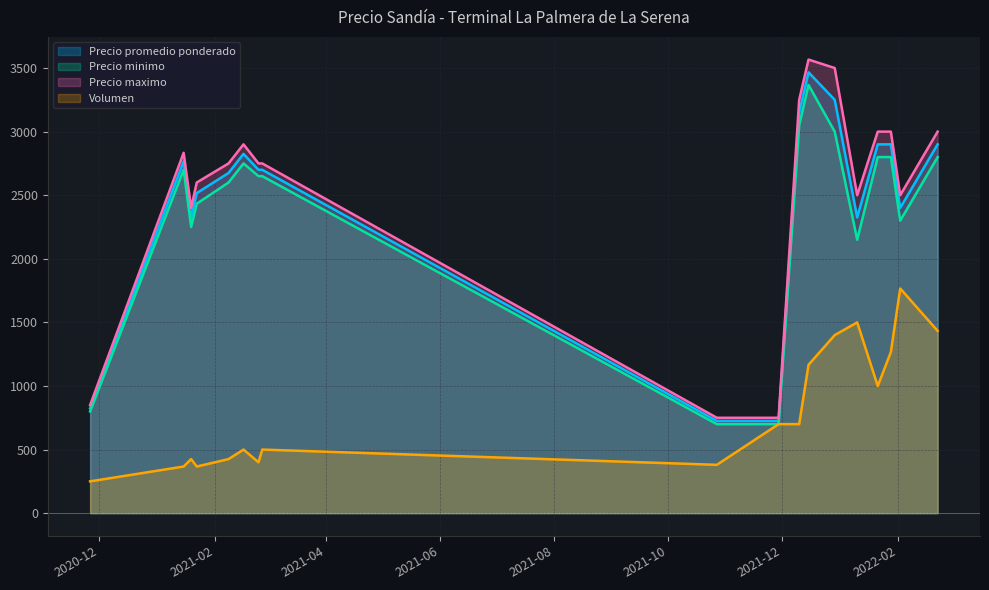

Is the value of Volumen at 2021-12-29 greater than the value of Precio promedio ponderado at 2020-11-26?

Yes